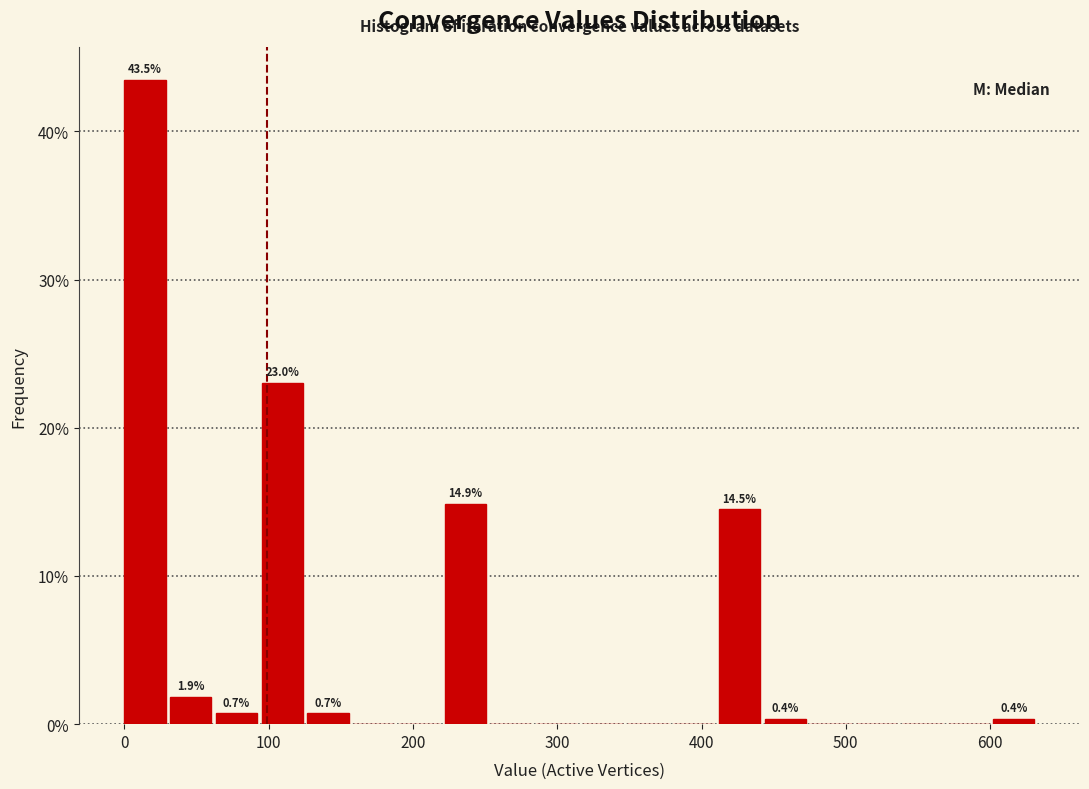

Read against the x-axis, roughly where is the centre of the tallest bar?

10